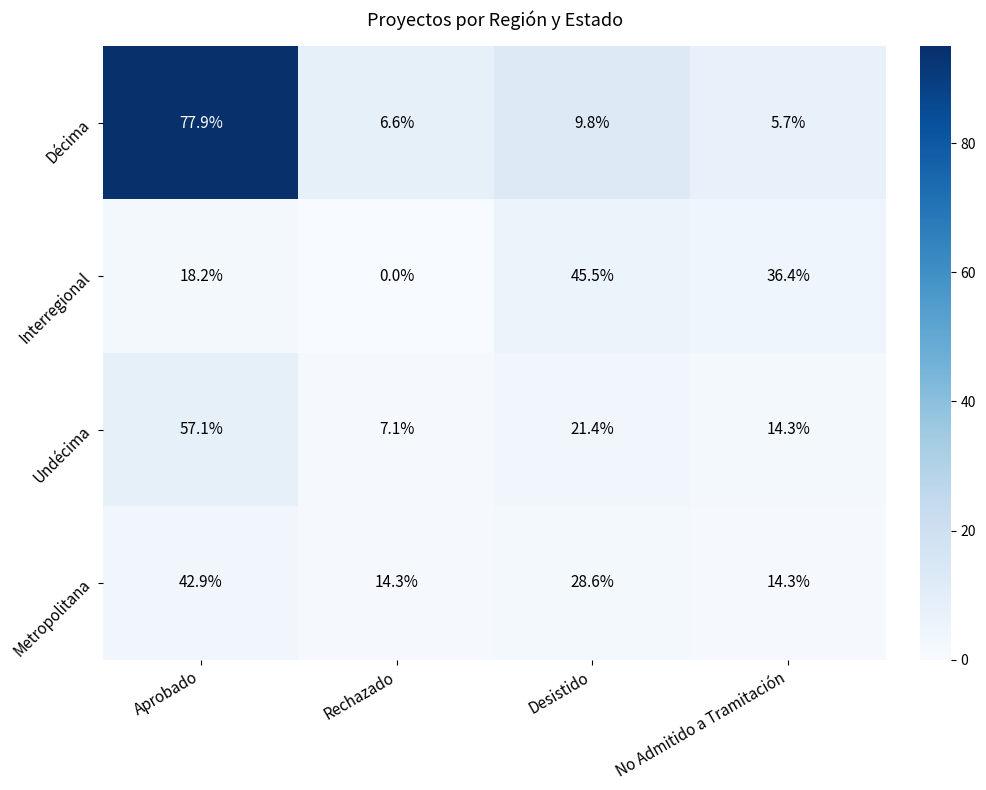

How many distinct data groups are displayed?

4